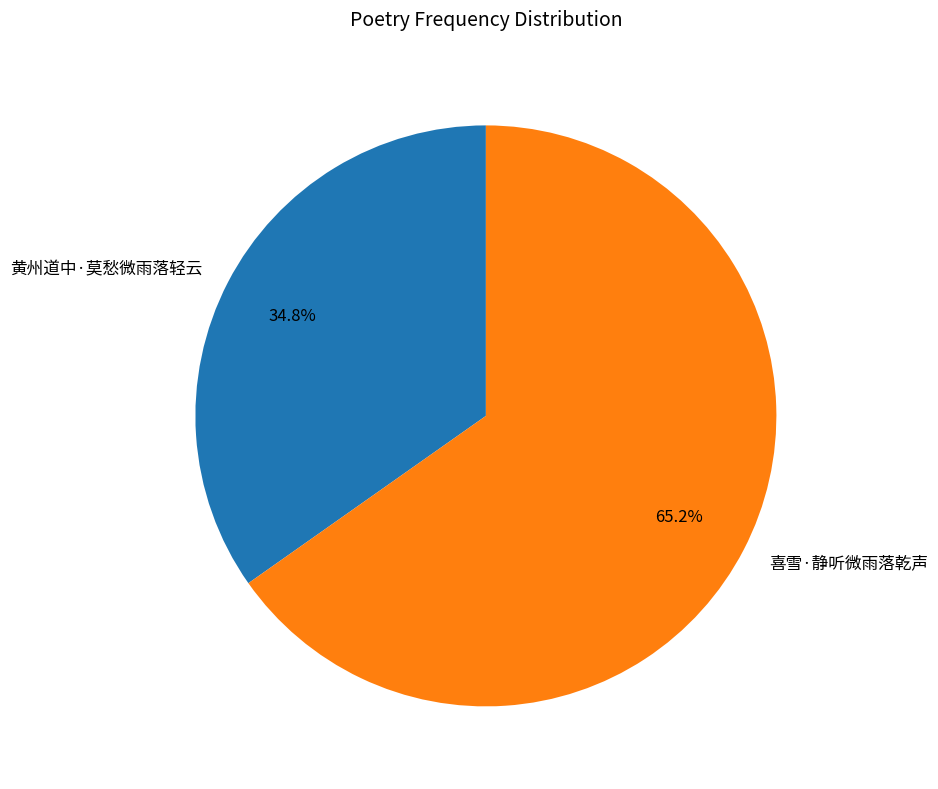

How much of the chart is everything except 黄州道中·莫愁微雨落轻云?

65.2%